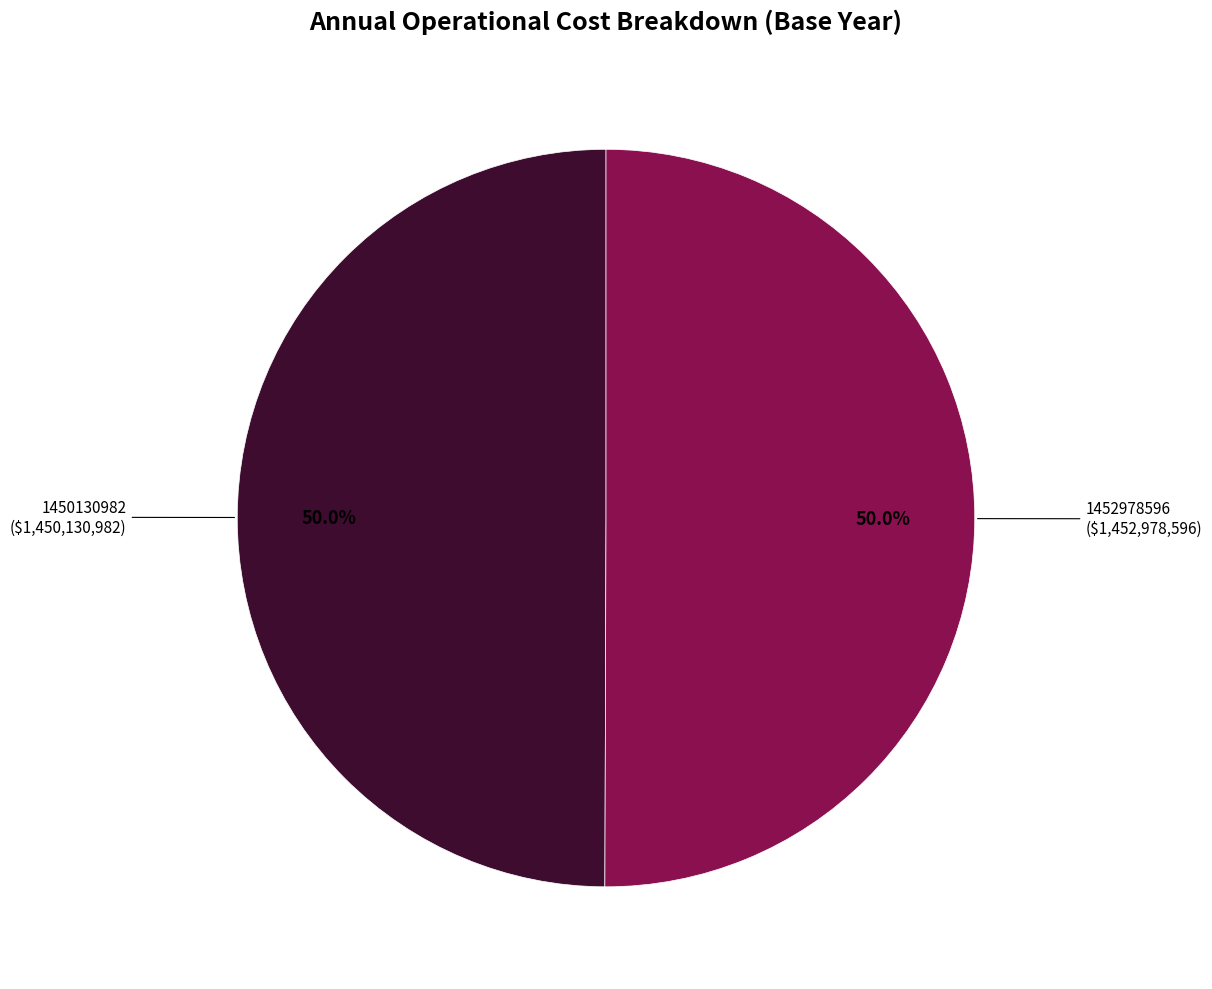

What is the ratio of the value at 1450130982 to the value at 1452978596?

1.0